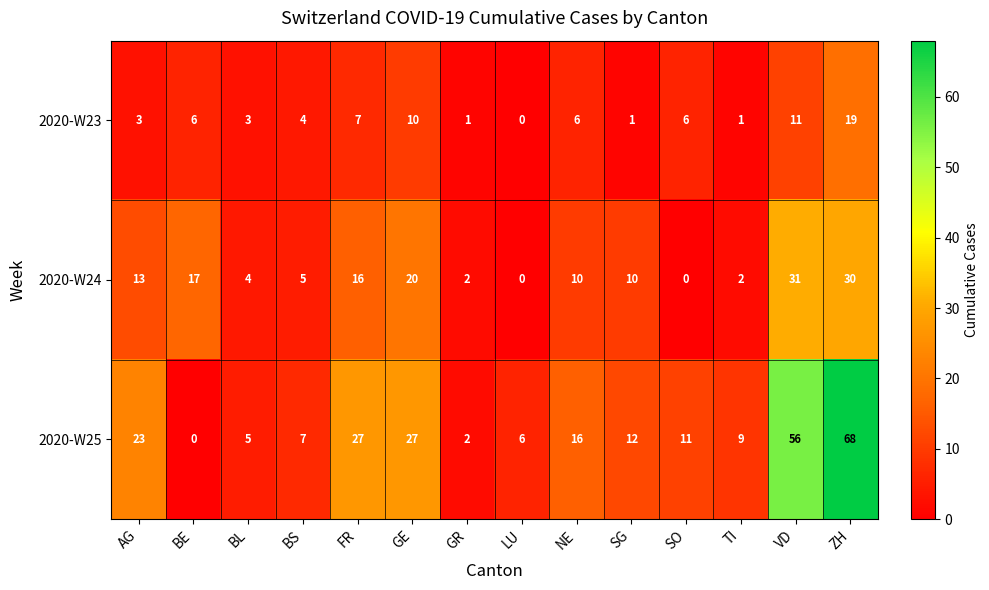

What is the average value of the 2020-W25 series?

19